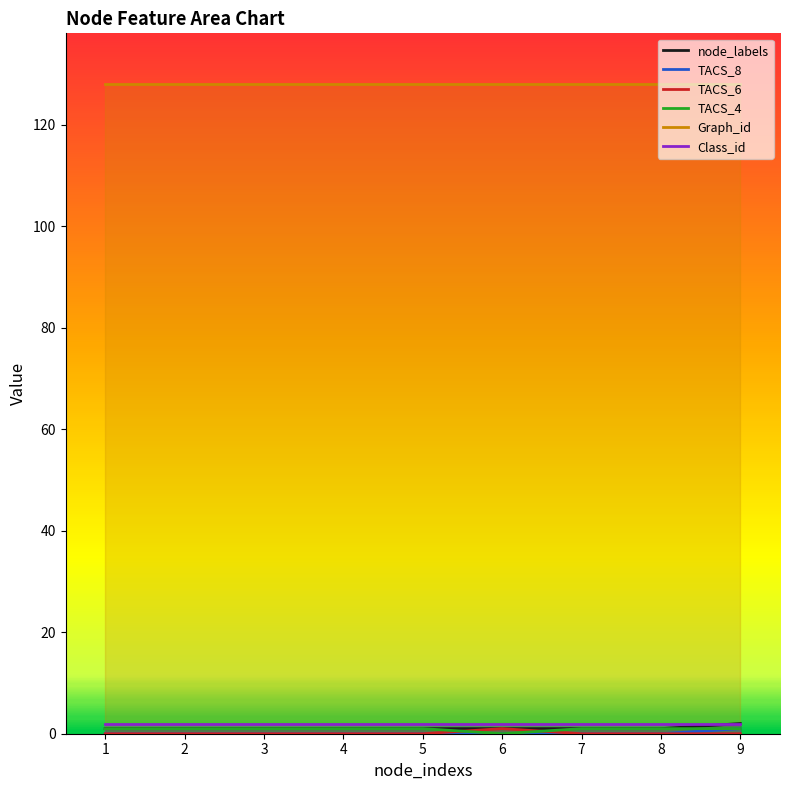

Does the chart display data point markers on the line(s)?

No